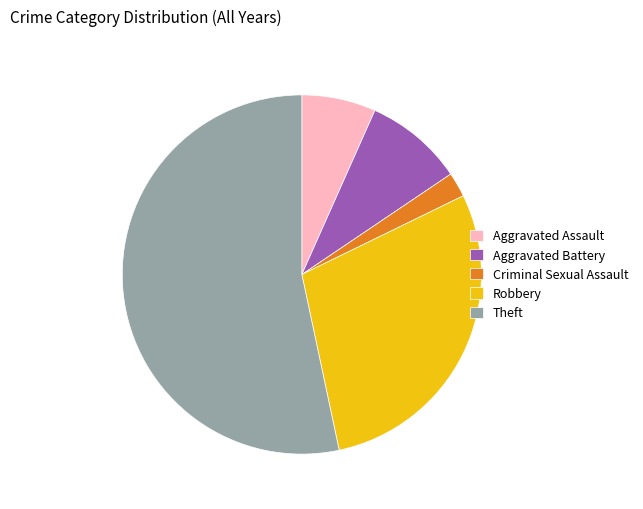

Rank the categories by value from lowest to highest.

Criminal Sexual Assault, Aggravated Assault, Aggravated Battery, Robbery, Theft